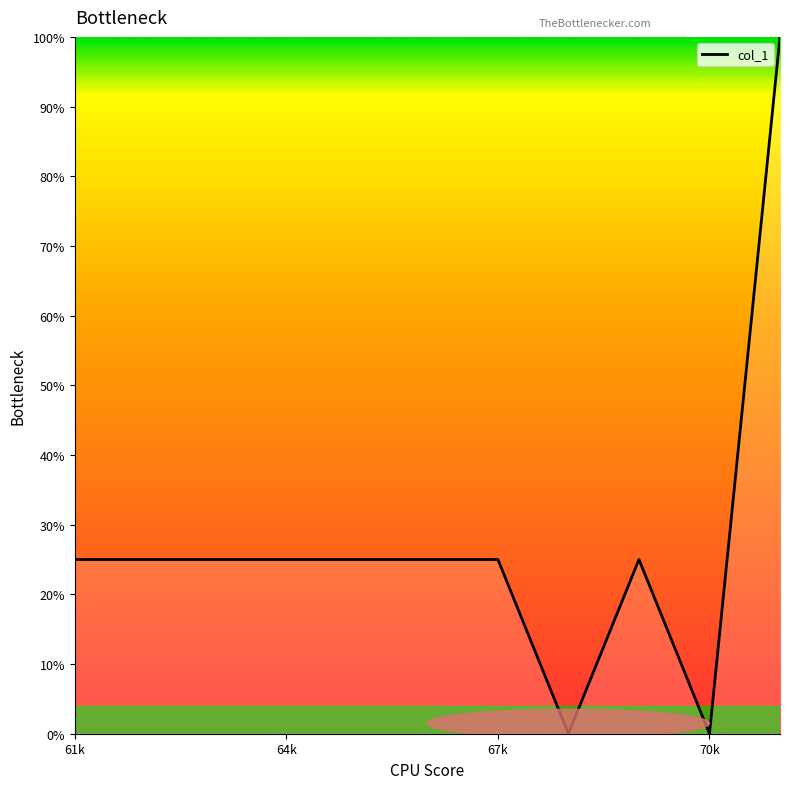

What is the difference between the maximum and minimum values?

100